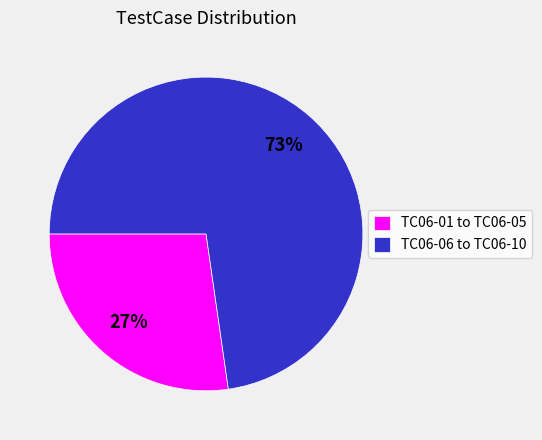

Rank the categories by value from lowest to highest.

TC06-01 to TC06-05, TC06-06 to TC06-10